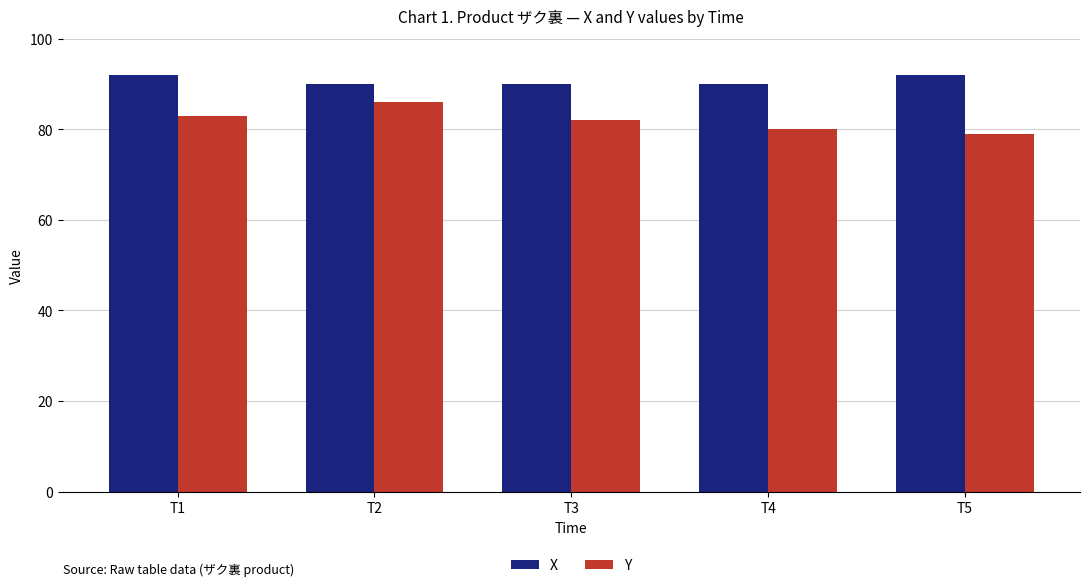

How many distinct data groups are displayed?

2